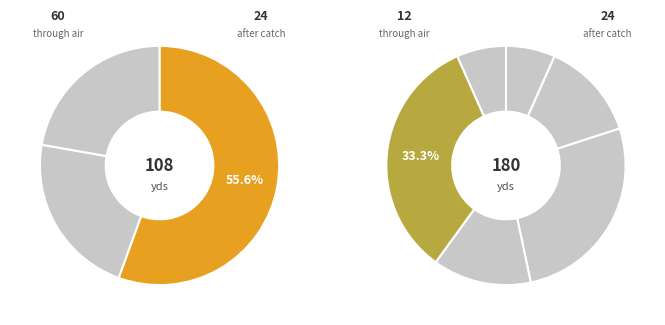

Count the number of slices in the pie.

9